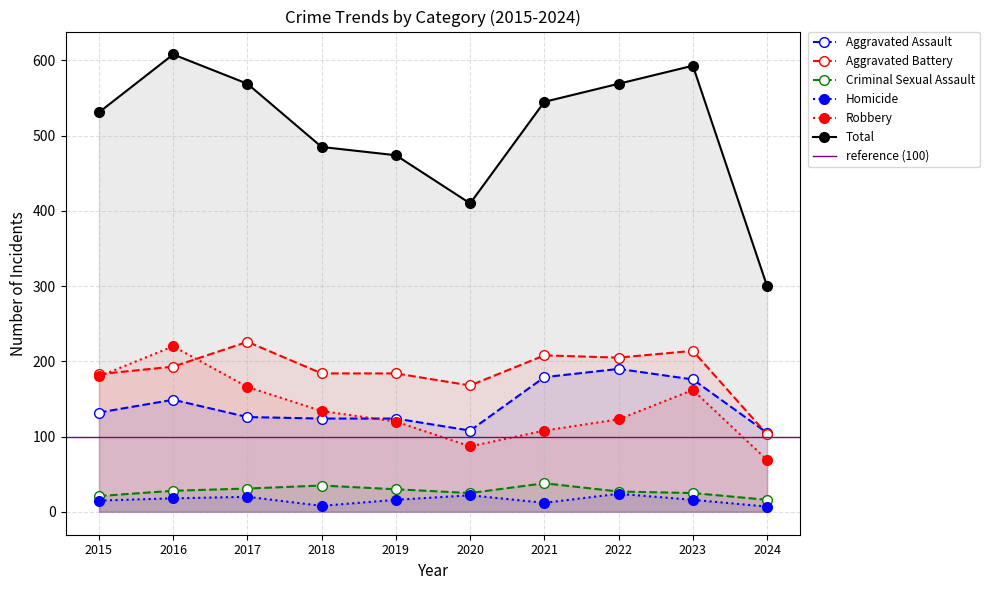

Reading left to right, transcribe all the data shown in this chart.

Aggravated Assault: 2015=132	2016=149	2017=126	2018=124	2019=124	2020=108	2021=179	2022=190	2023=176	2024=105
Aggravated Battery: 2015=183	2016=193	2017=226	2018=184	2019=184	2020=168	2021=208	2022=205	2023=214	2024=103
Criminal Sexual Assault: 2015=21	2016=28	2017=31	2018=35	2019=30	2020=25	2021=38	2022=27	2023=25	2024=16
Homicide: 2015=15	2016=18	2017=20	2018=8	2019=16	2020=22	2021=12	2022=24	2023=16	2024=7
Robbery: 2015=180	2016=220	2017=166	2018=134	2019=120	2020=87	2021=108	2022=123	2023=162	2024=69
Total: 2015=531	2016=608	2017=569	2018=485	2019=474	2020=410	2021=545	2022=569	2023=593	2024=300